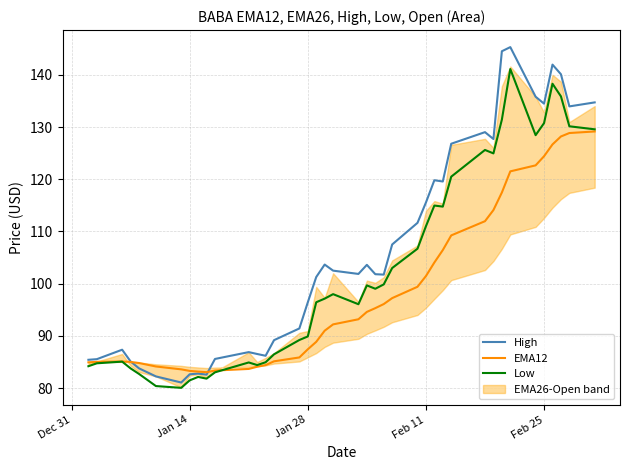

How many categories are shown in the chart?

40